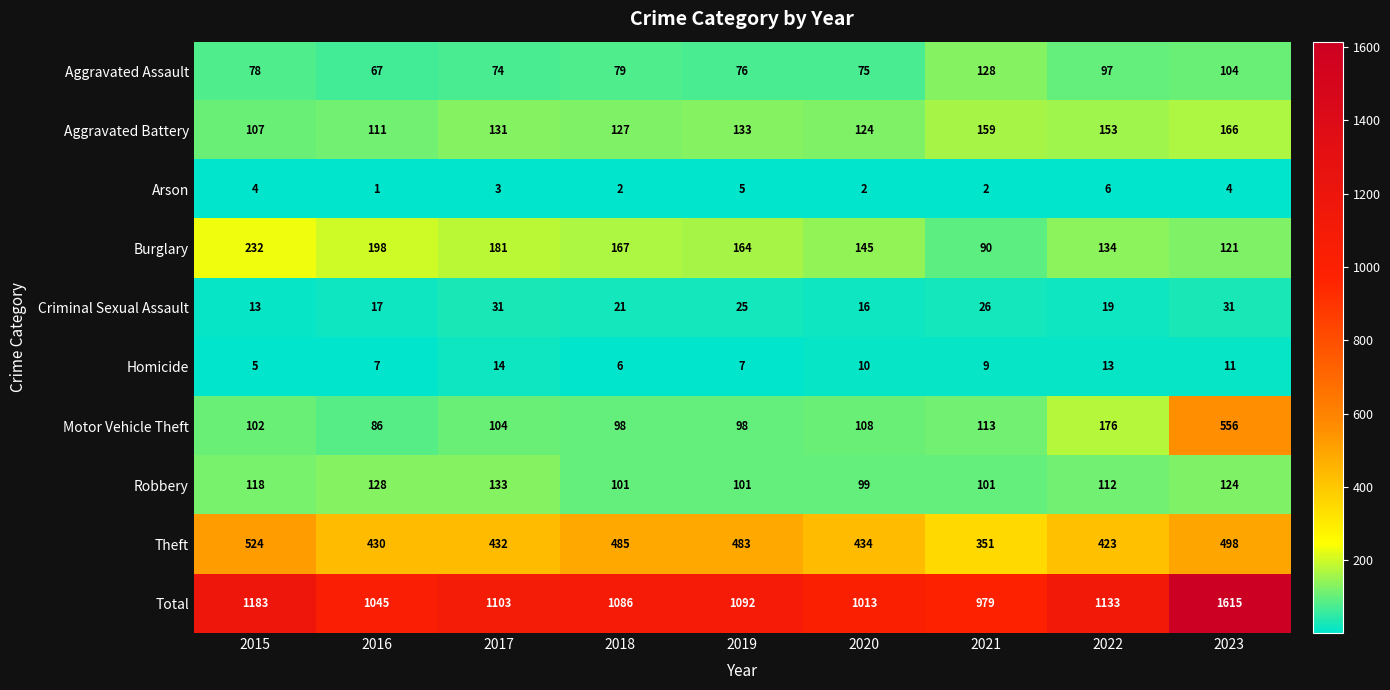

Rank the series by their maximum value, from highest to lowest.

Total, Motor Vehicle Theft, Theft, Burglary, Aggravated Battery, Robbery, Aggravated Assault, Criminal Sexual Assault, Homicide, Arson